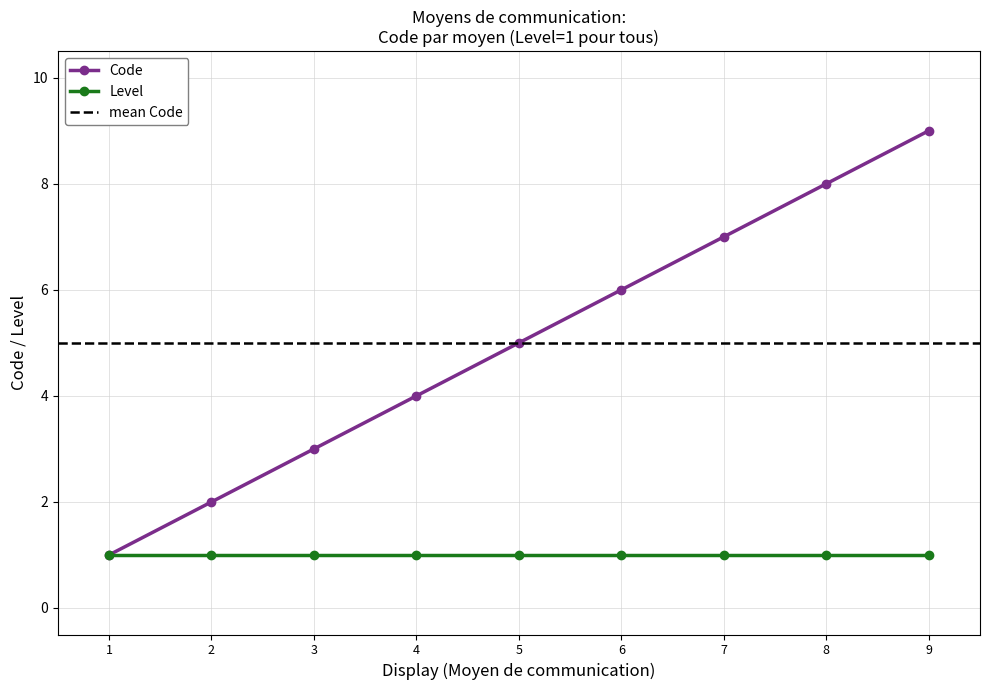

Does the chart have visible grid lines?

Yes